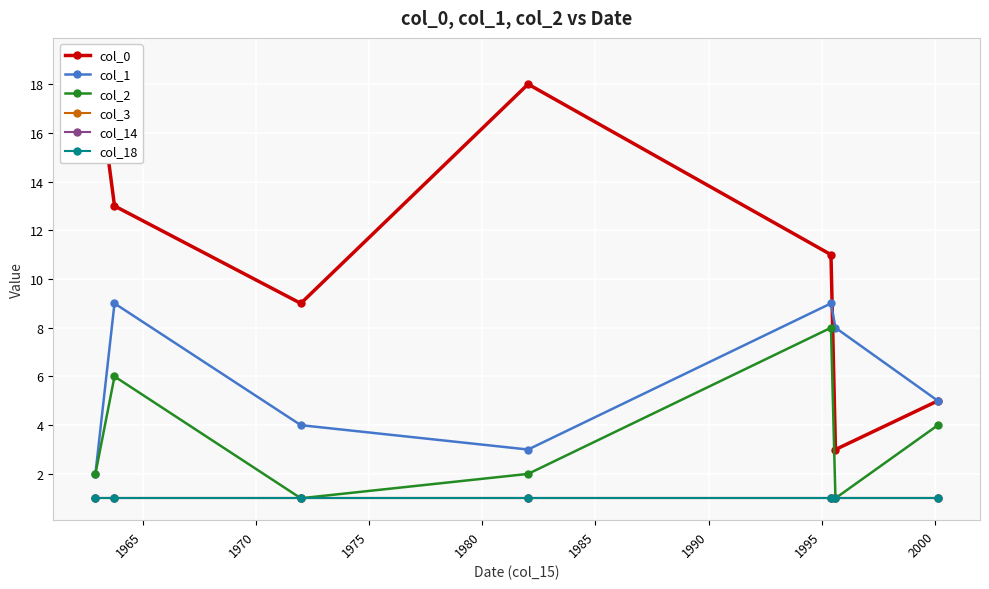

Where is the first local maximum for col_1?

1965